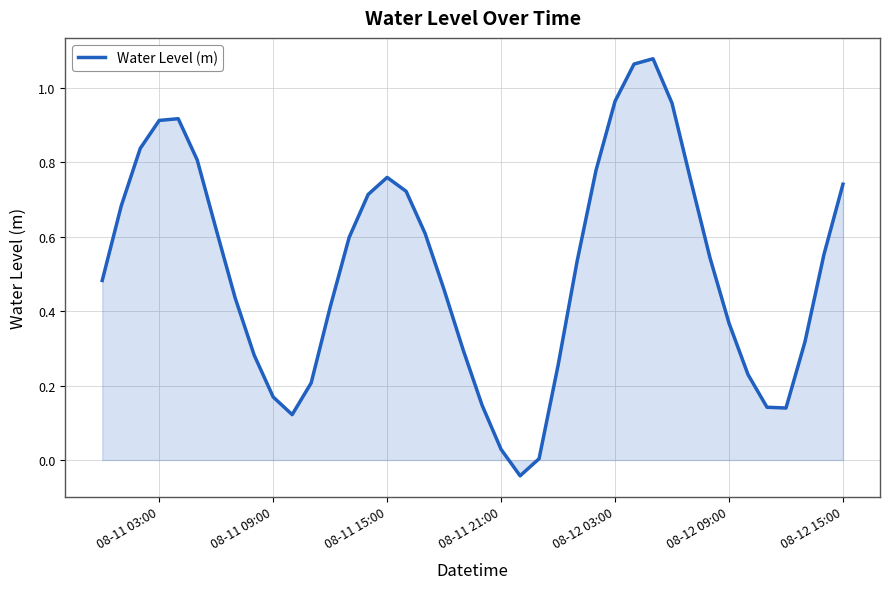

How many lines are shown in the chart?

1